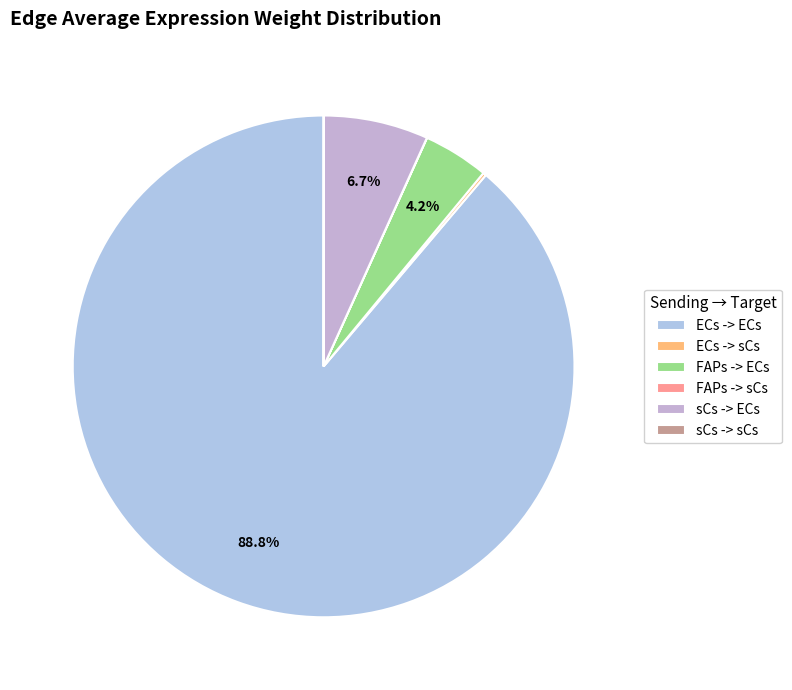

How many segments does this pie chart have?

6